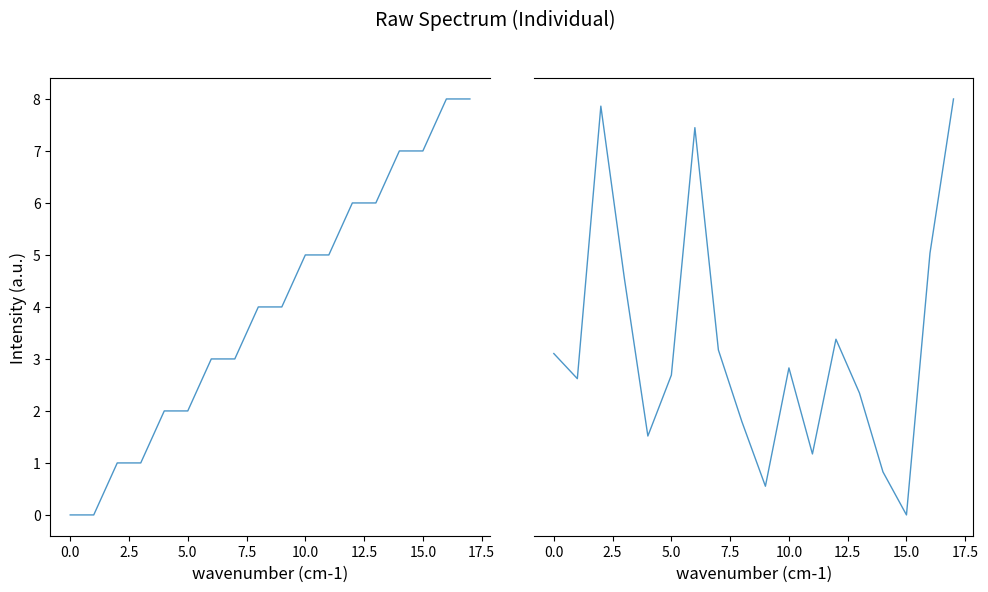

In destination_state, how many points are lower than both neighbors (excluding endpoints)?

5